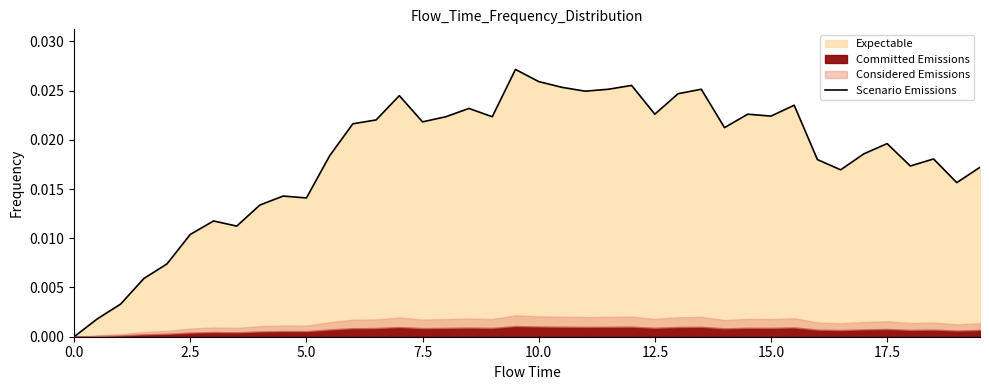

How many interior local peaks (higher than both neighbors) does the data have?

11